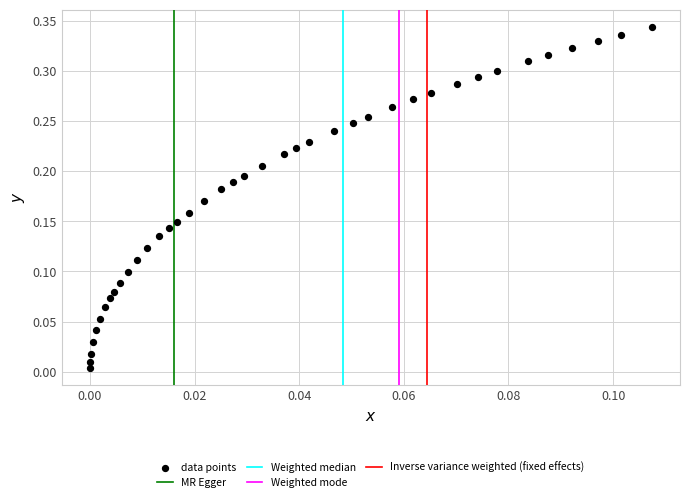

Count the number of points in this scatter plot.

40